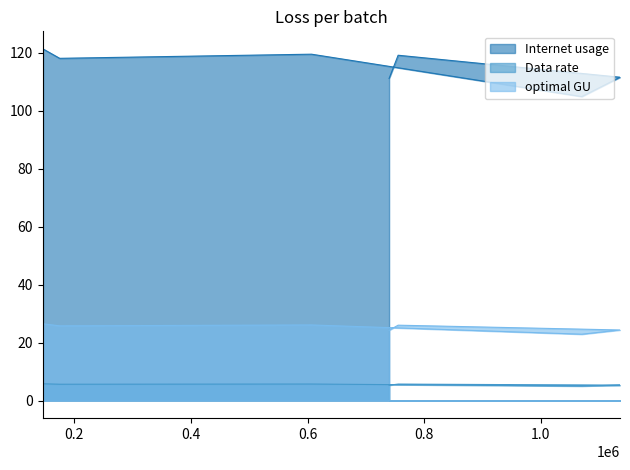

At how many categories does at least one series exceed 97?

7